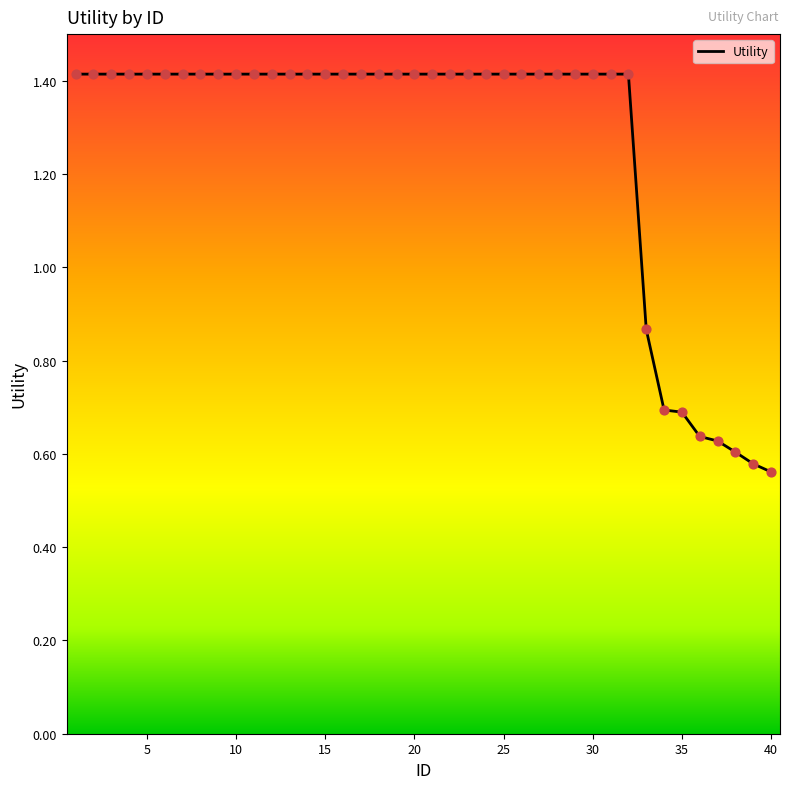

What is the maximum value shown in the chart?

1.4